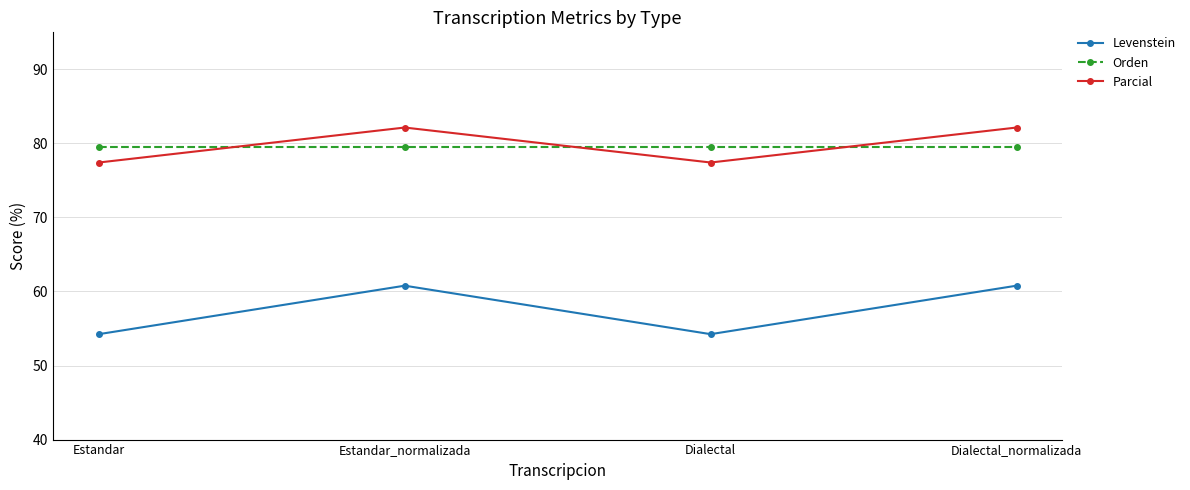

What is the maximum value shown in the chart?

82.1